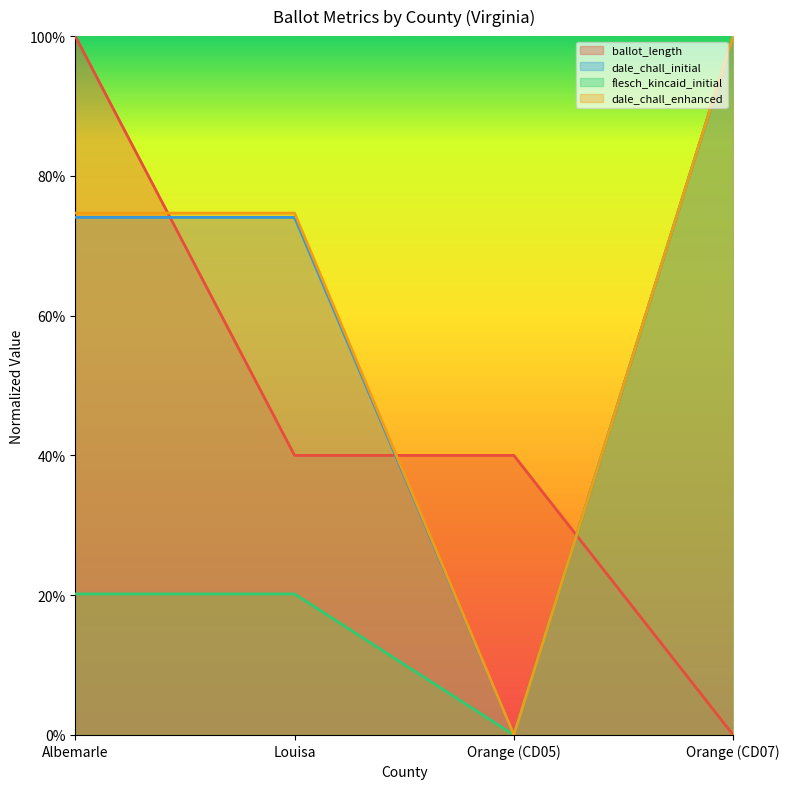

What is the difference between the highest and lowest values at Orange (CD07)?

1.0